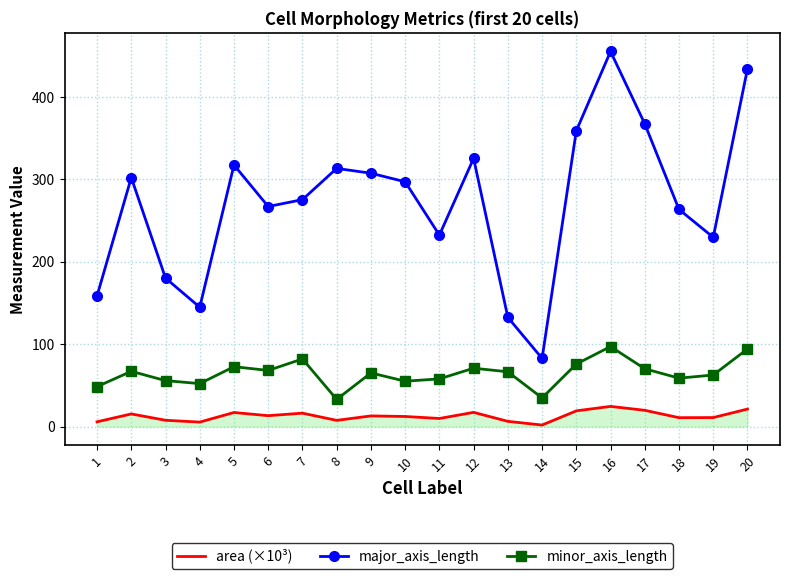

What is the smallest value displayed?

1.9